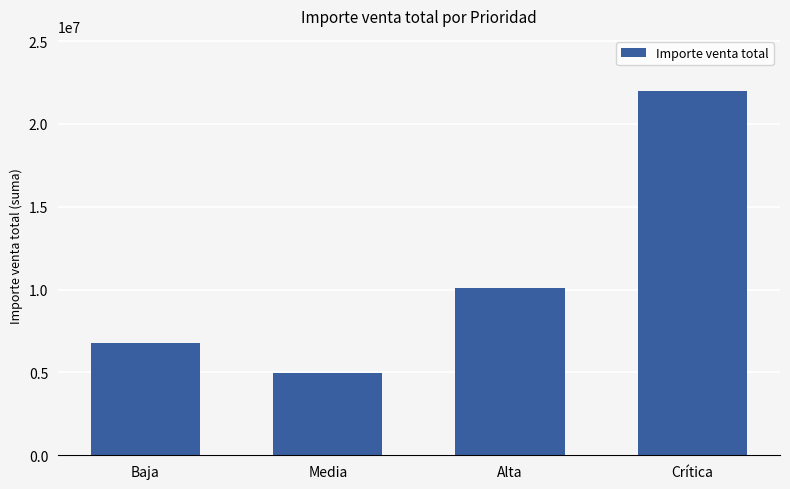

At which label is the value closest to 13486491?

Alta